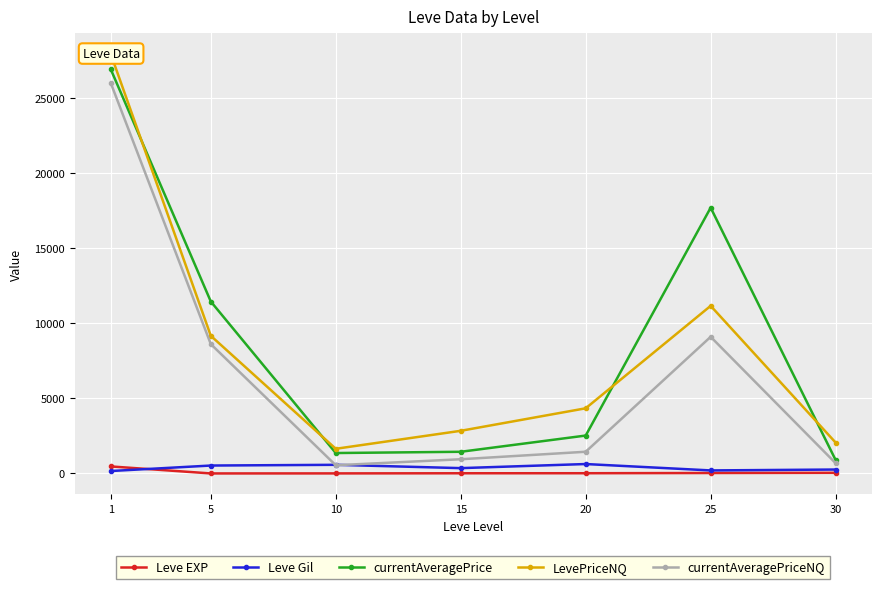

Which category has the highest value across all series?

1